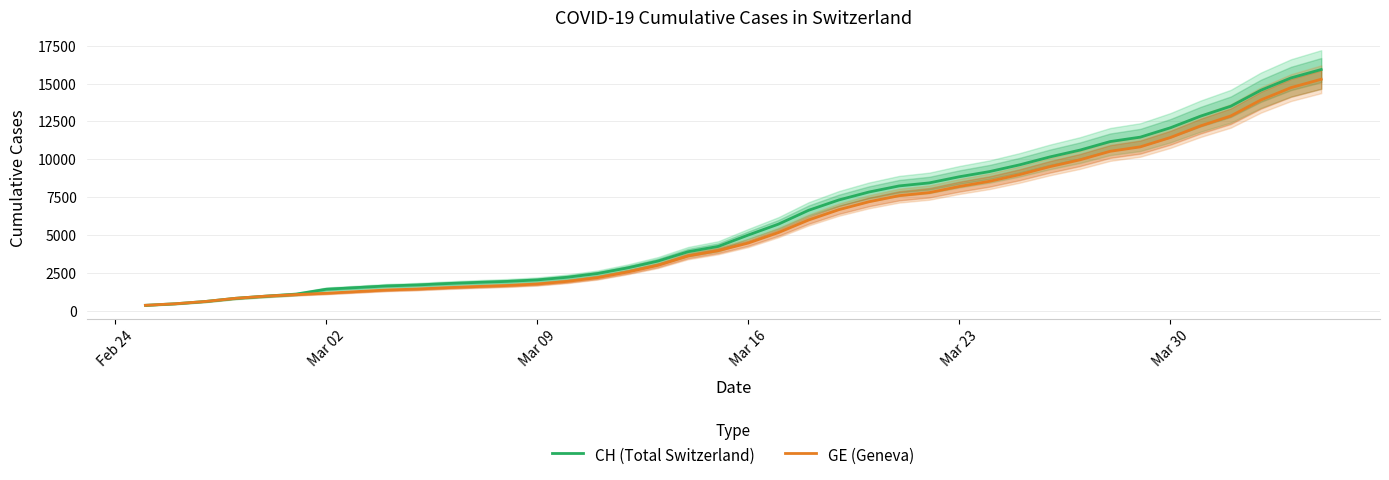

What are all the series names shown in the legend?

CH (Total Switzerland), GE (Geneva)